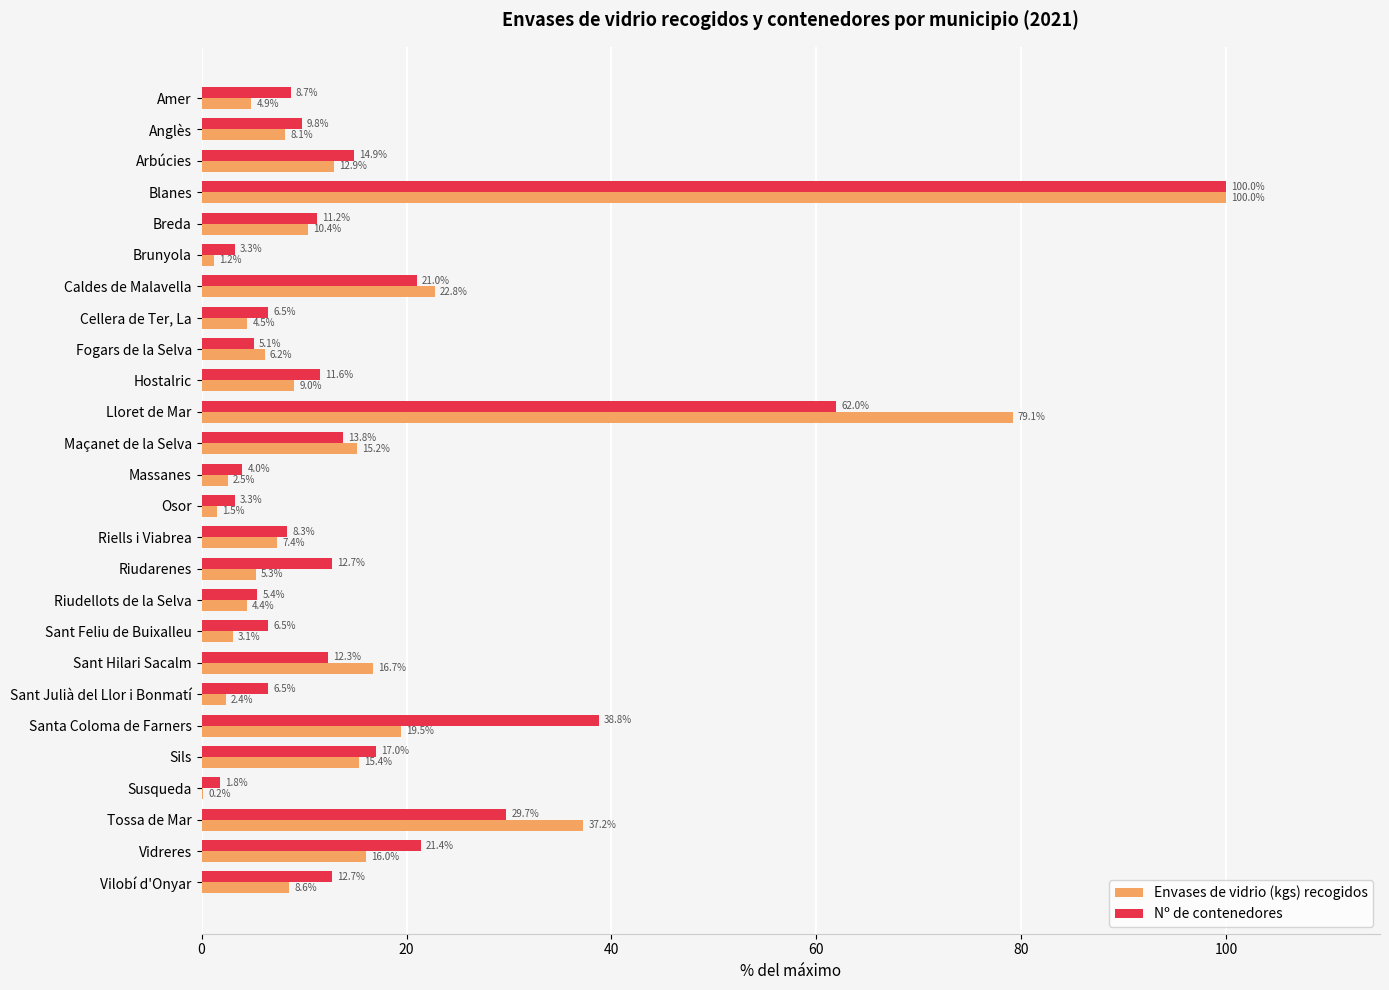

The value of Nº de contenedores at Susqueda is 1.8. True or false?

True